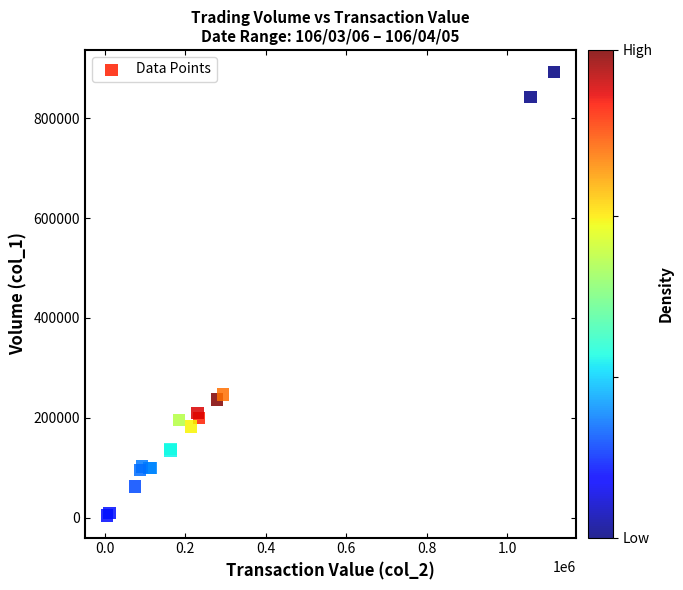

What Y value in the scatter plot is closest to 448500?

247000